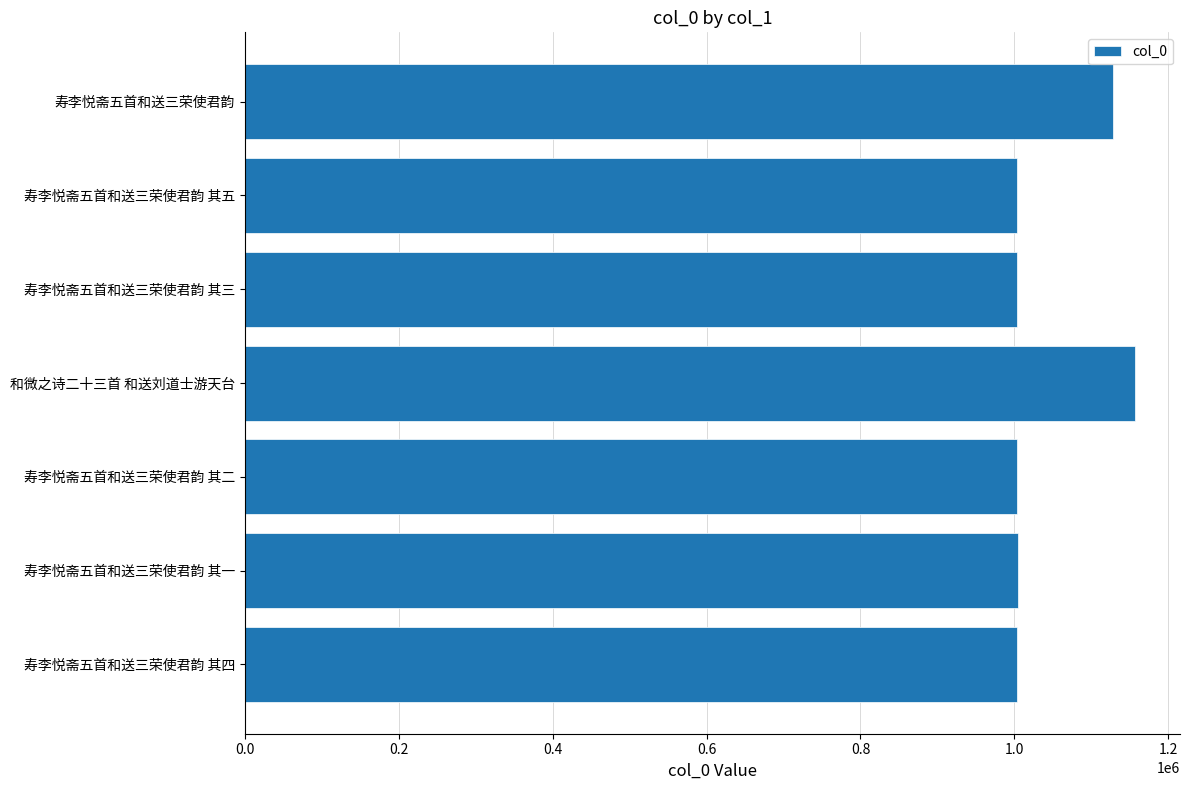

Is it true that the value at 寿李悦斋五首和送三荣使君韵 其四 is 1641135?

False